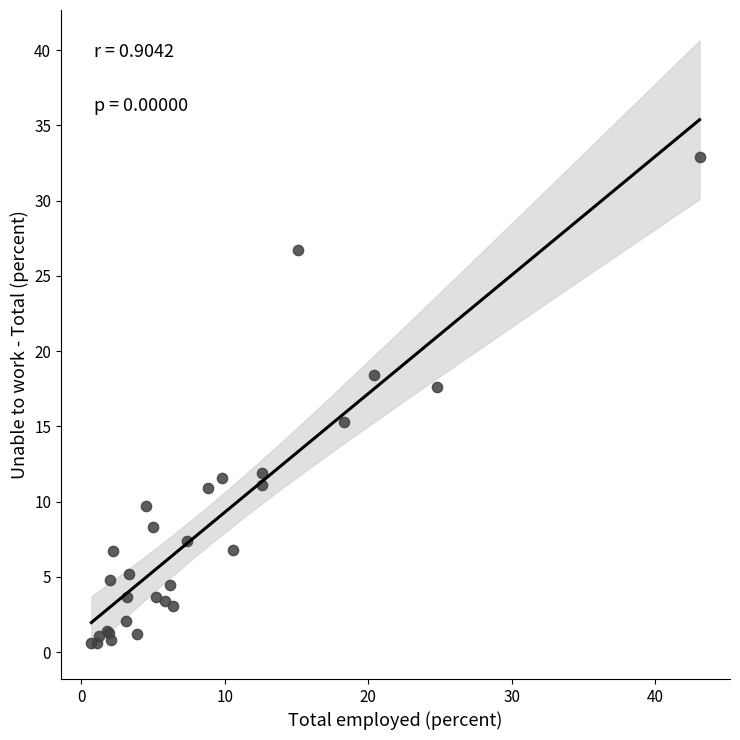

What Y value in the scatter plot is closest to 16?

15.3